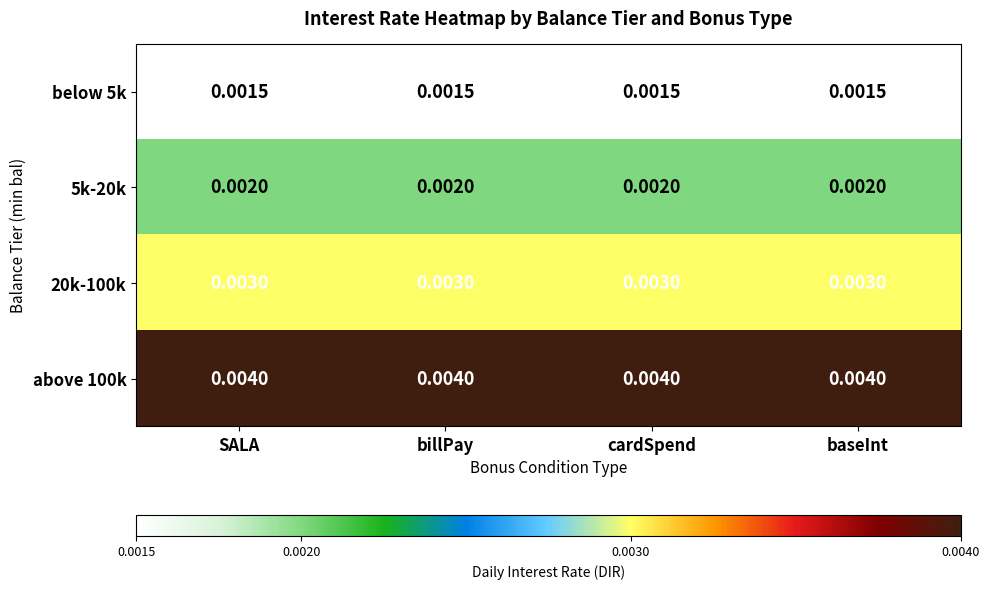

Is the value of 20k-100k at SALA greater than the value of below 5k at billPay?

Yes